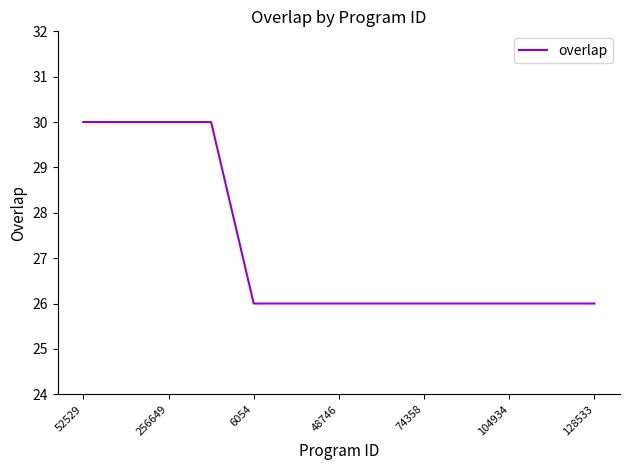

What is the greatest value displayed?

30